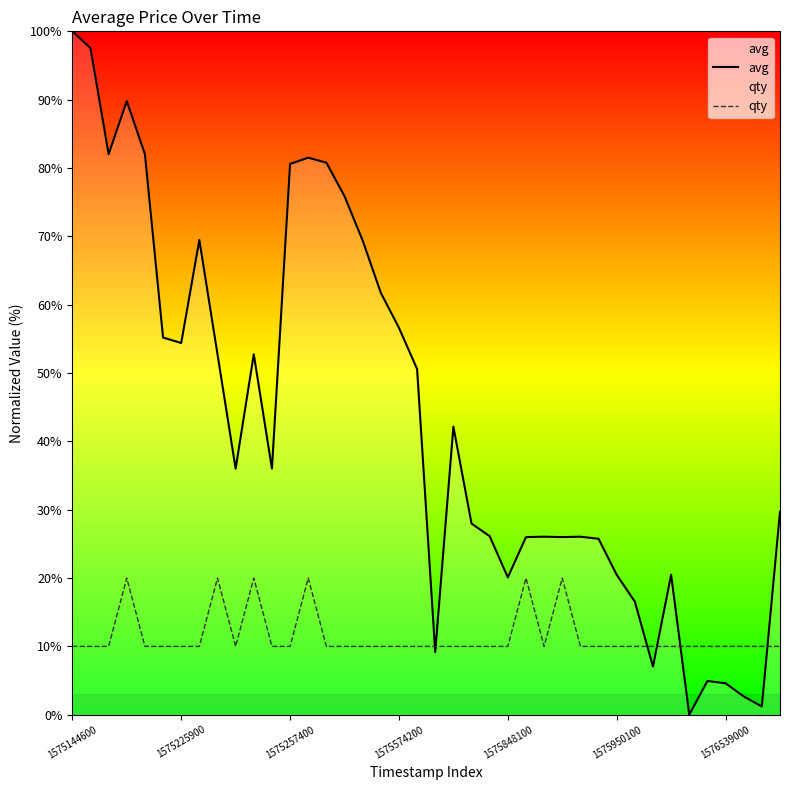

True or false: avg and qty cross at least once.

True